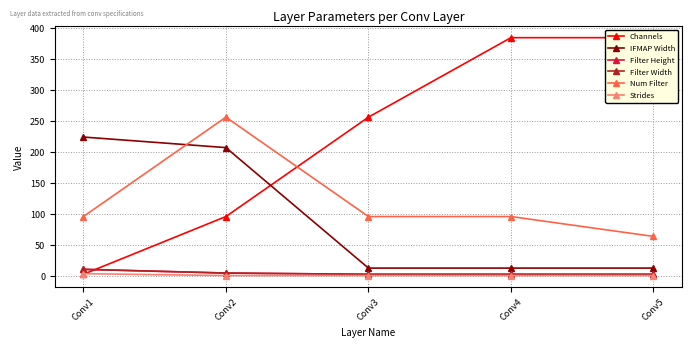

What is the maximum value for Filter Height?

11